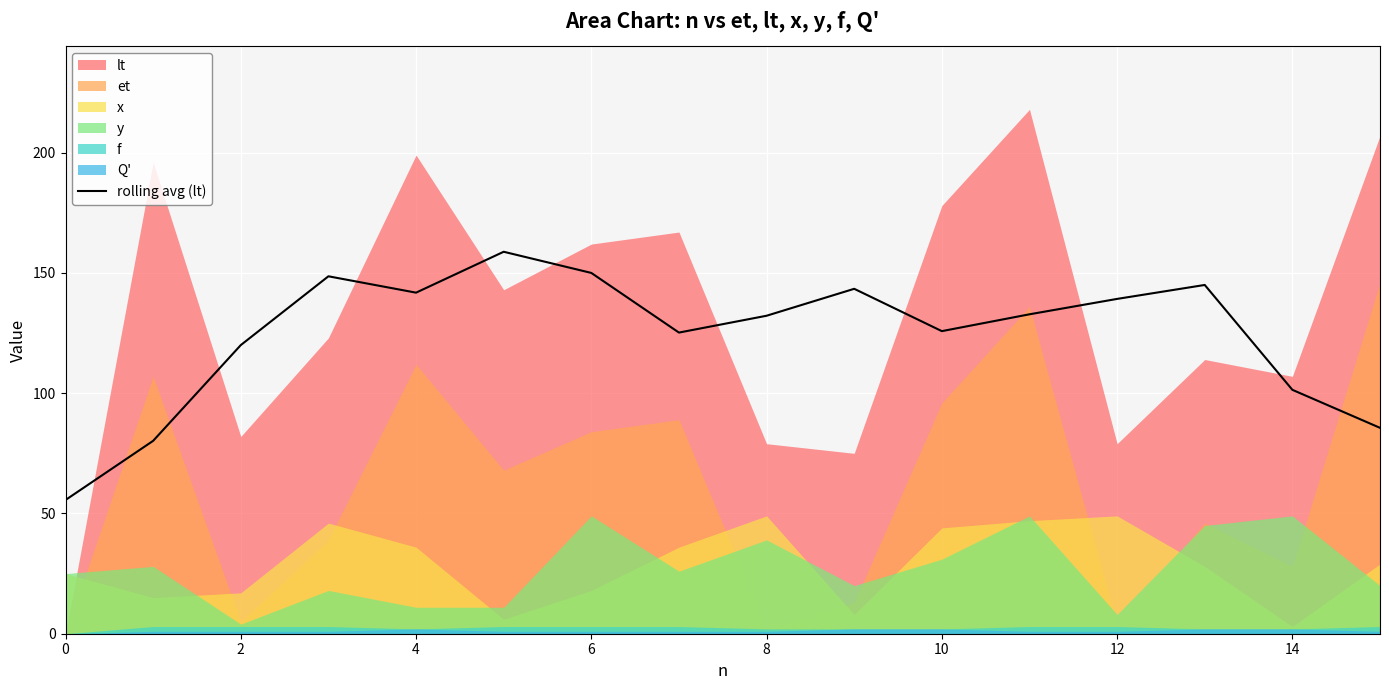

Is it true that rolling avg (lt) equals 125.8 at 10?

True